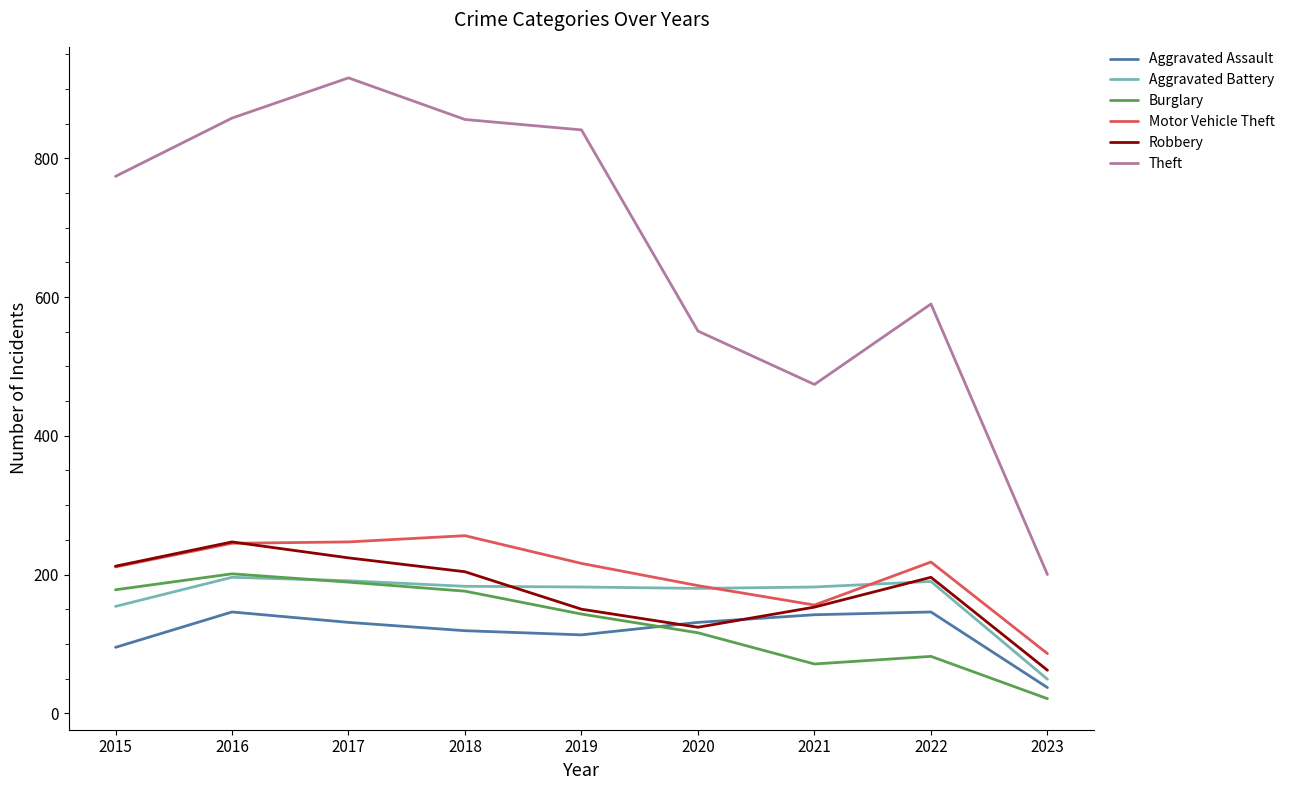

True or false: Burglary and Theft intersect in this chart.

False